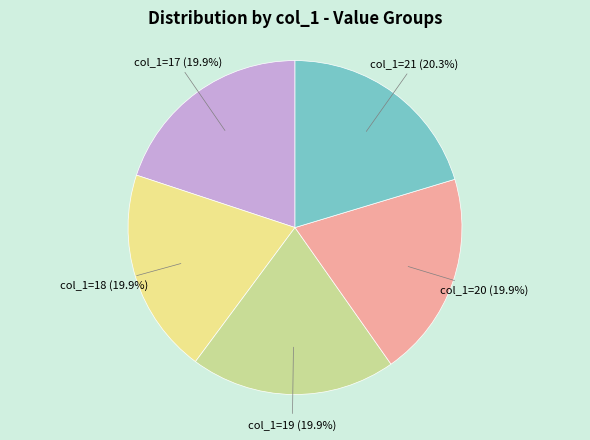

Does any single category account for the majority?

No